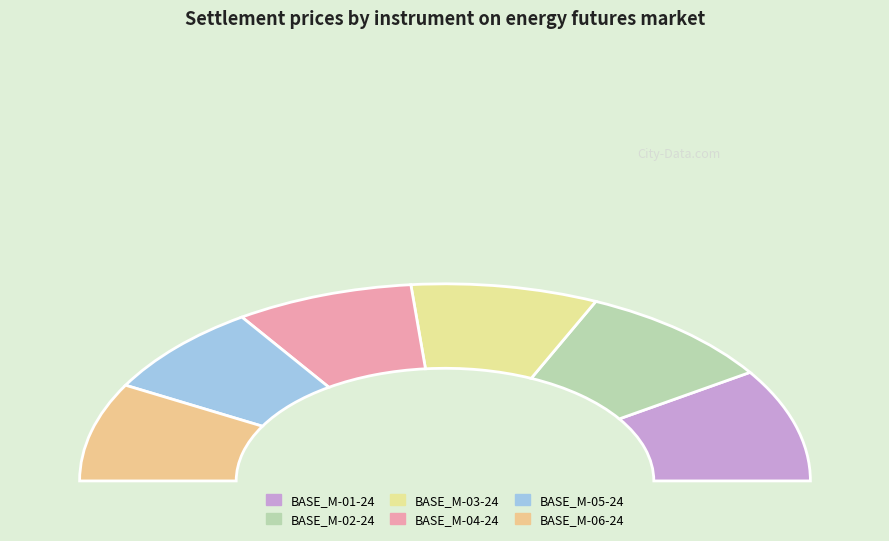

To the nearest percent, what is the difference between the largest and smallest slice percentages?

3%